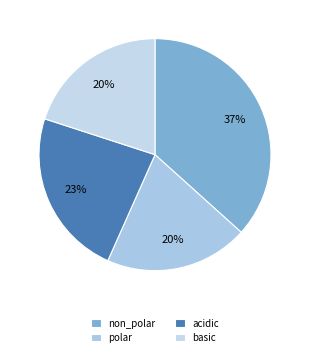

To the nearest percent, what is the difference between the basic and acidic slice percentages?

3%